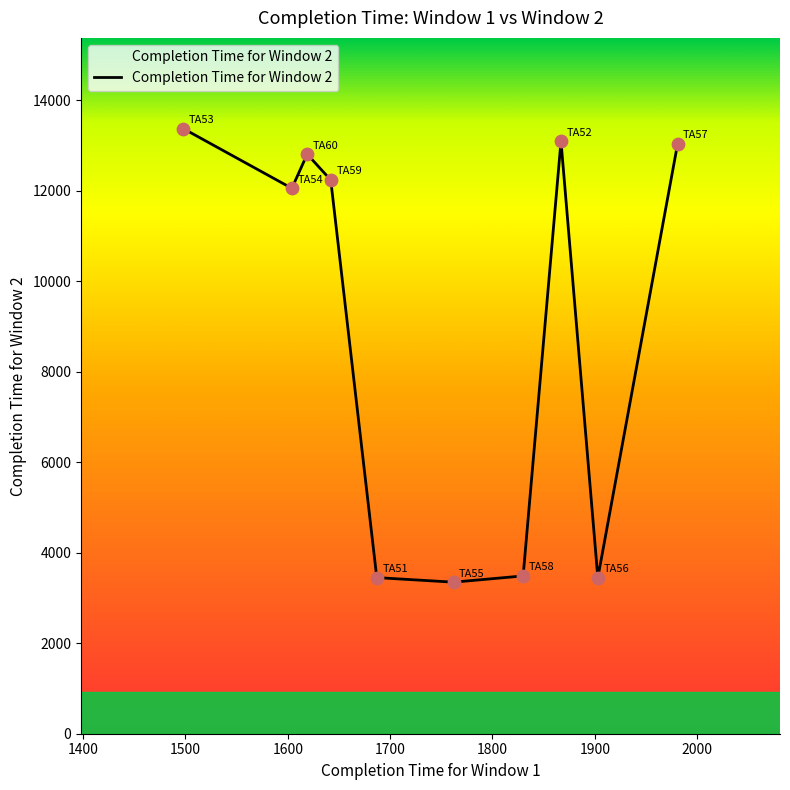

What is the difference between the maximum and minimum values?

10025